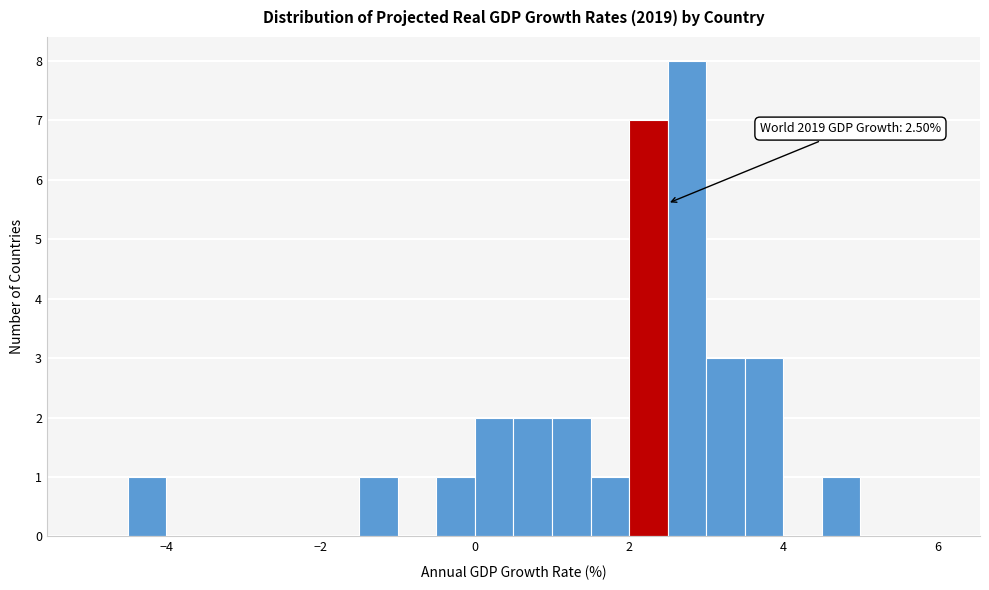

Around what value on the x-axis is the tallest bar? Give the approximate position of its centre, as read against the axis.

2.8